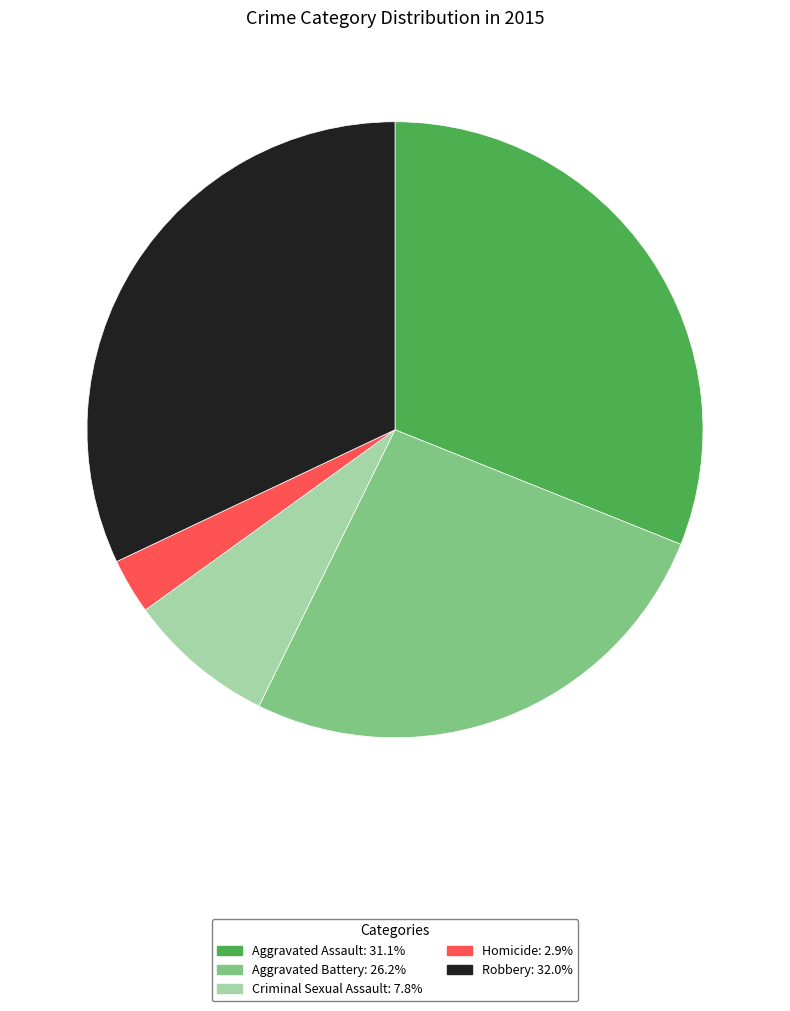

Which has a higher value, Criminal Sexual Assault or Robbery?

Robbery